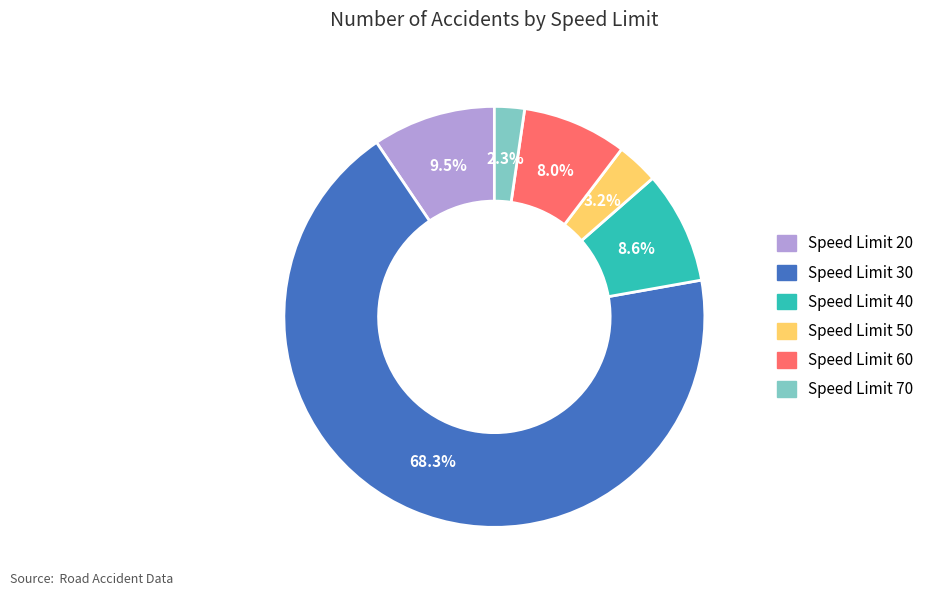

Count the number of slices in the pie.

6